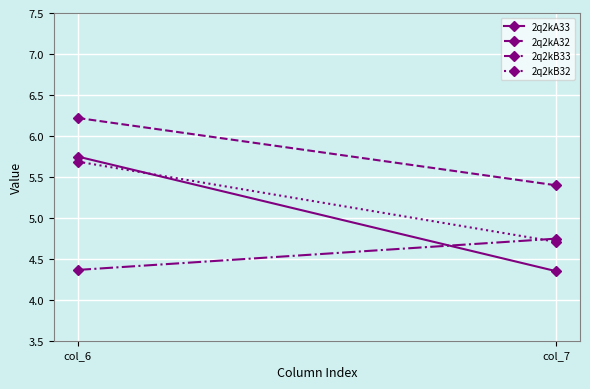

What is the sum of the 2q2kB32 values at col_6 and col_7?

10.4